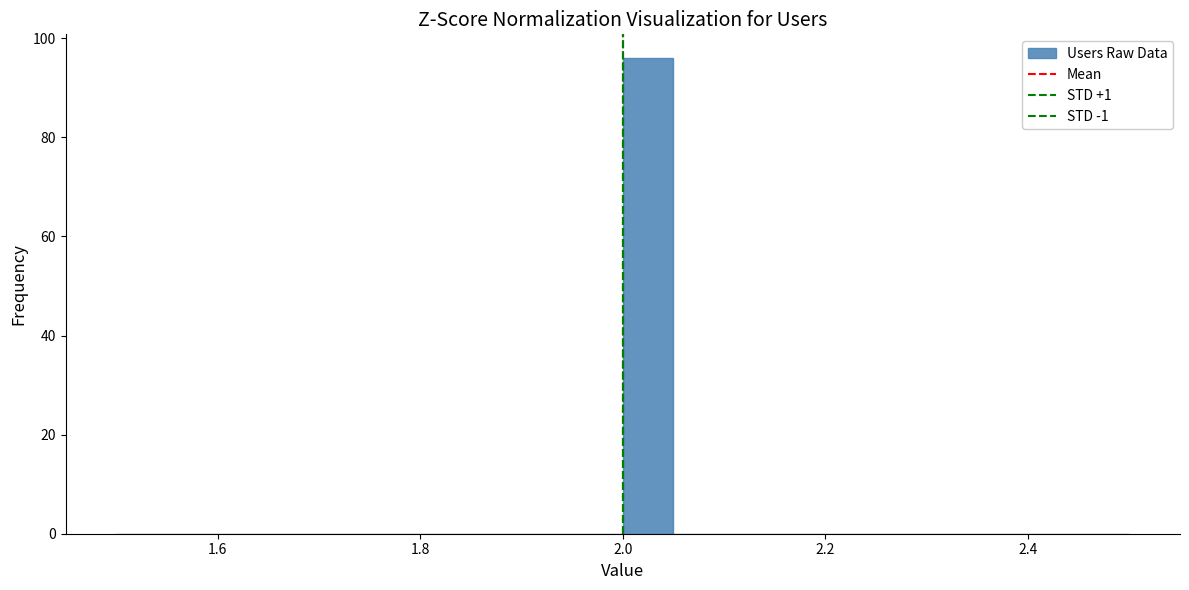

Around what value on the x-axis is the tallest bar? Give the approximate position of its centre, as read against the axis.

2.02